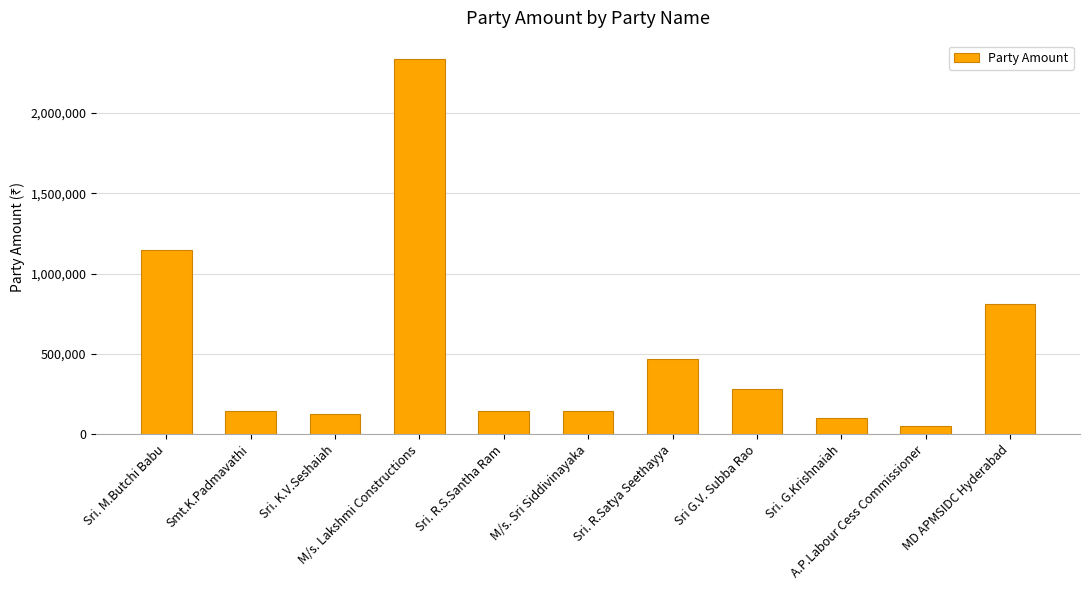

Is it true that the value at Sri. R.S.Santha Ram is 144859?

True